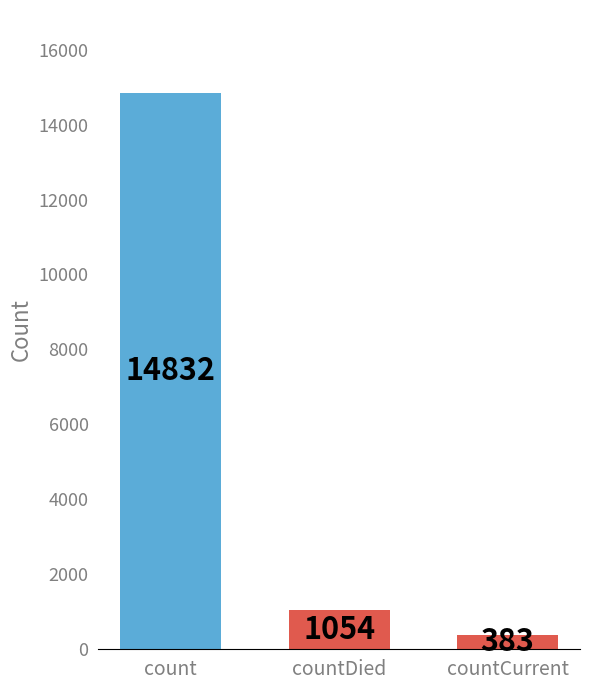

What is the difference between the maximum and second lowest values?

13778